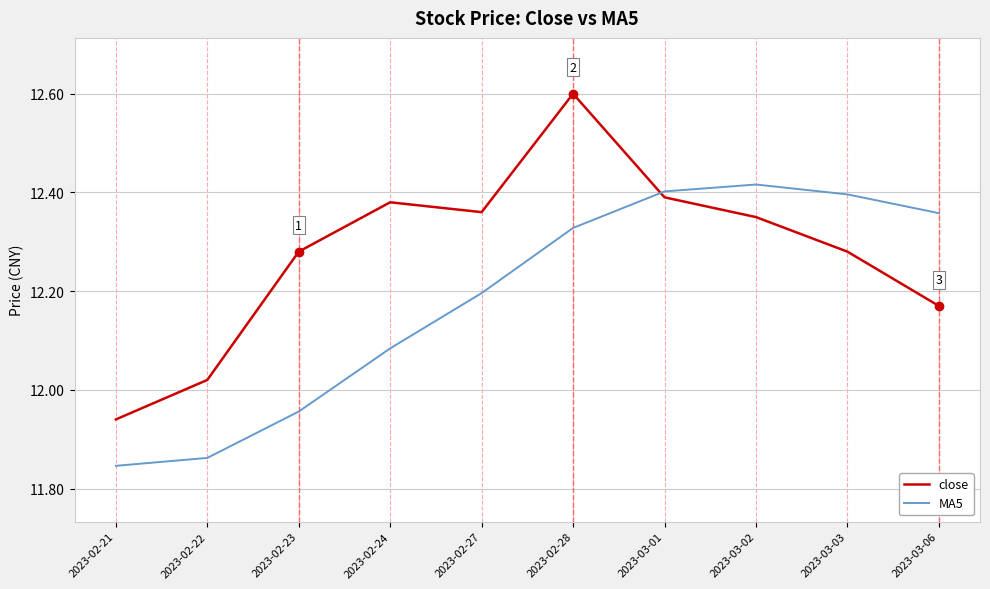

Which series ends up on top after the final intersection of close and MA5?

MA5